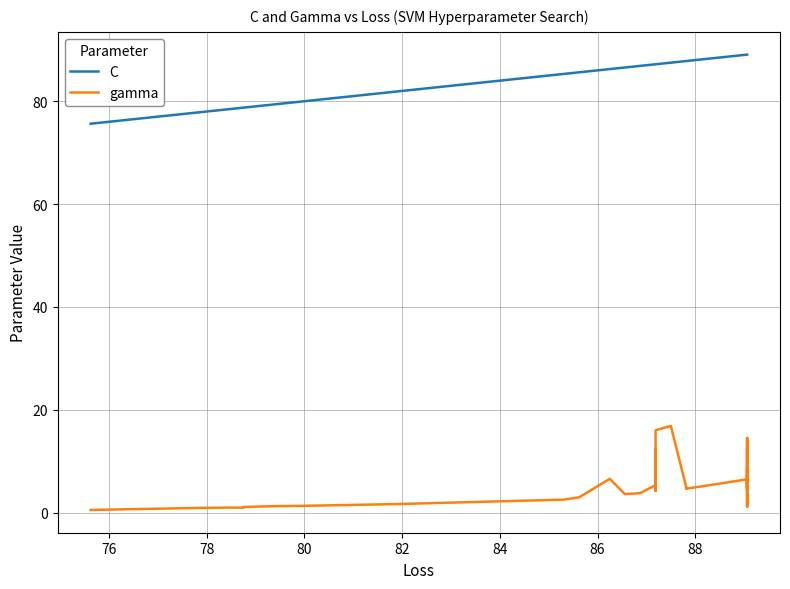

List the series in order of their peak value, highest first.

C, gamma